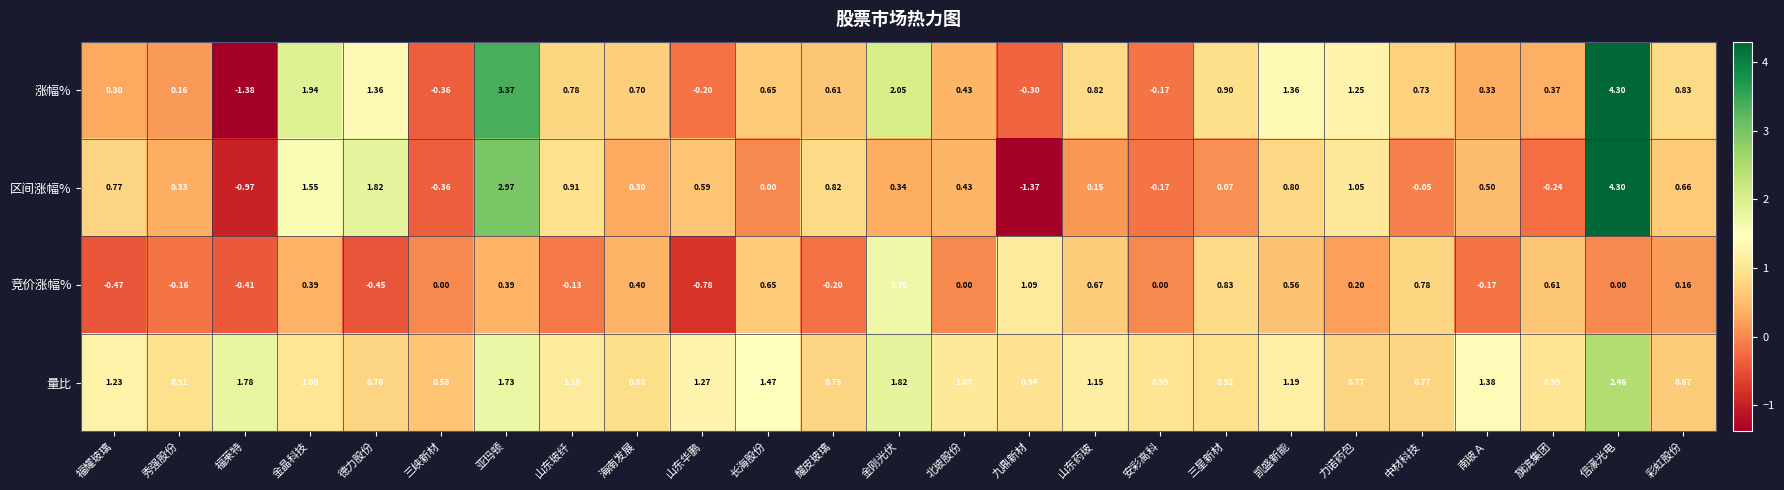

What is the difference between the highest and lowest values at 金刚光伏?

1.7